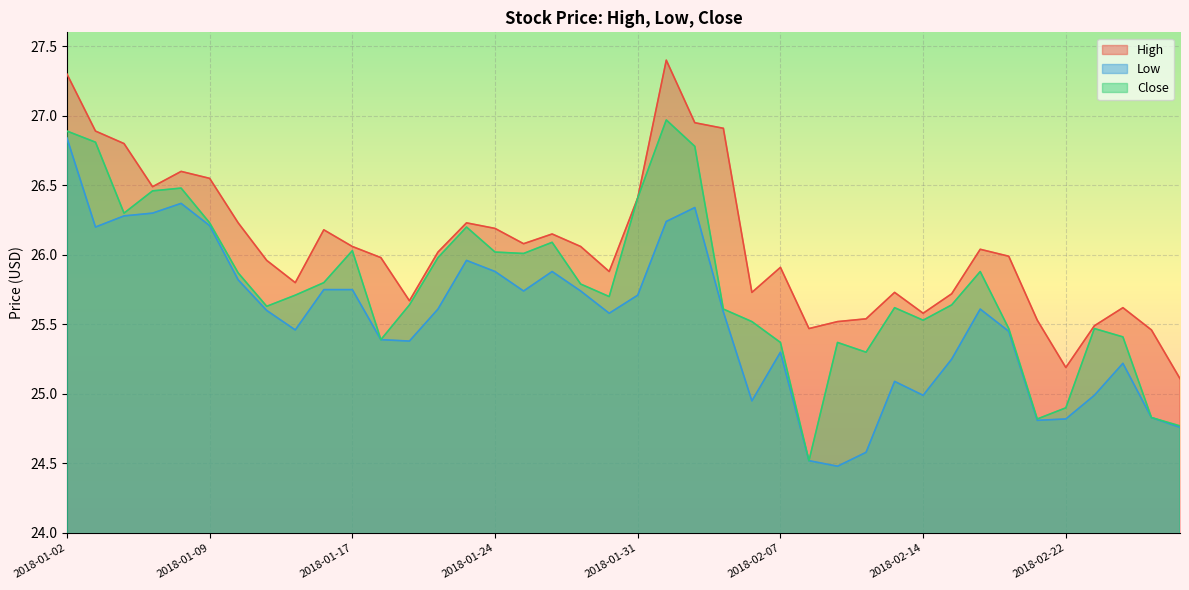

How many data points in Low are above 25?

30